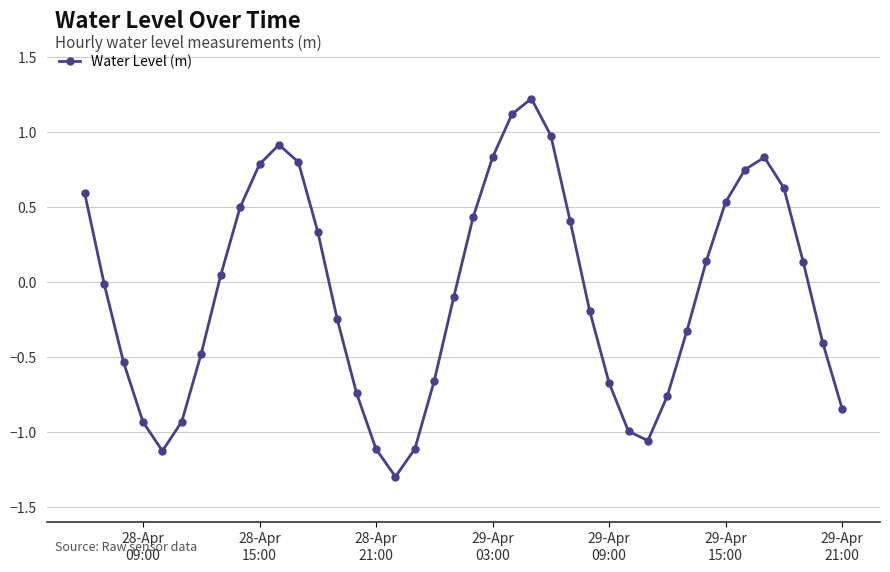

What is the sum of all values?

-2.6